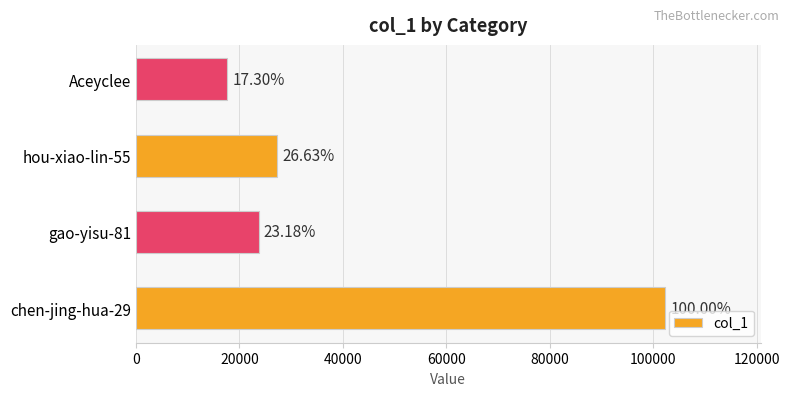

What is the greatest value displayed?

102361